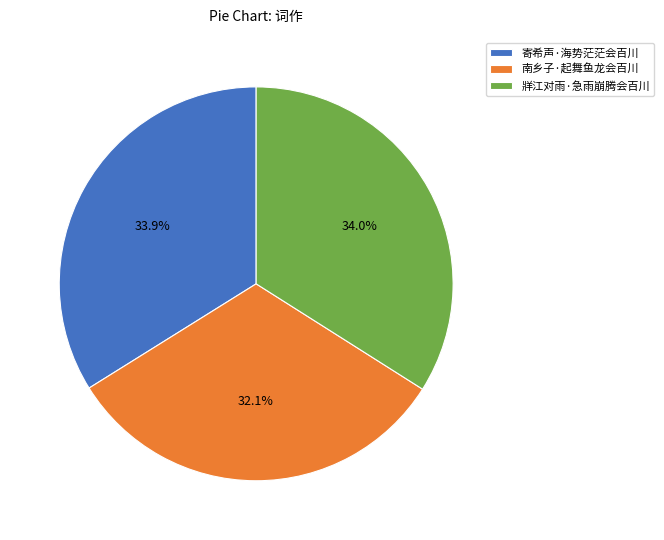

To the nearest percent, what percentage of the pie is 牂江对雨·急雨崩腾会百川?

34%